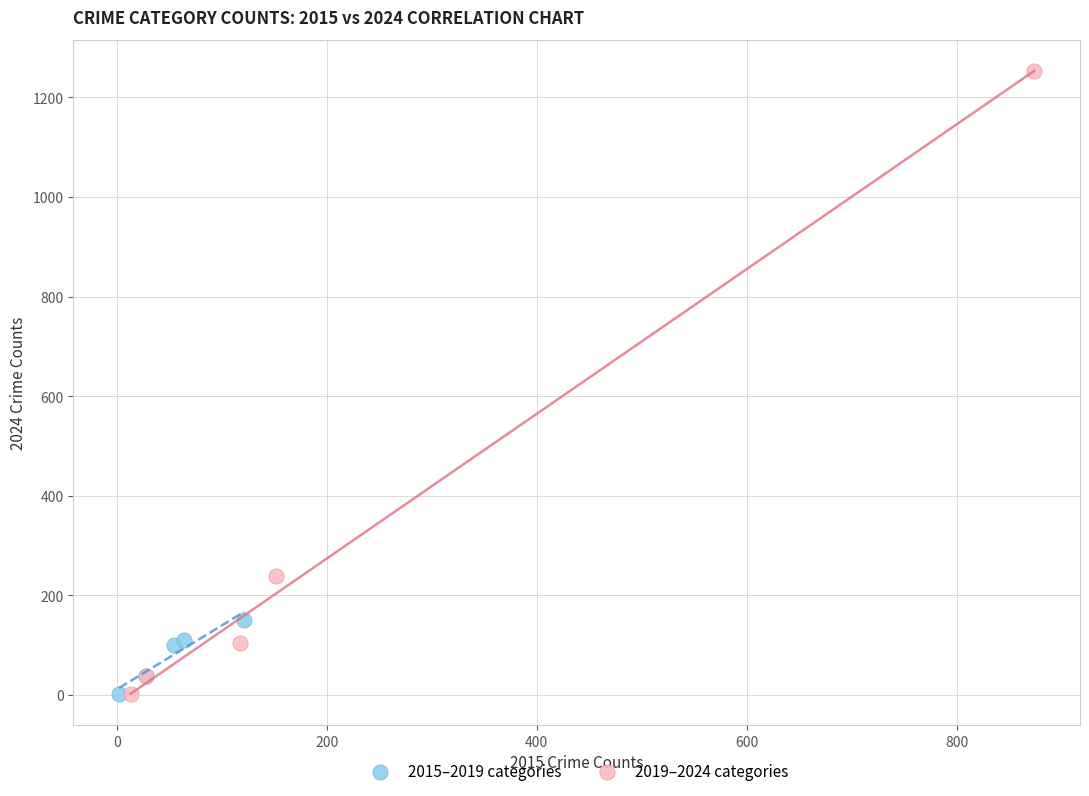

Which series has the widest spread of Y values?

2019–2024 categories